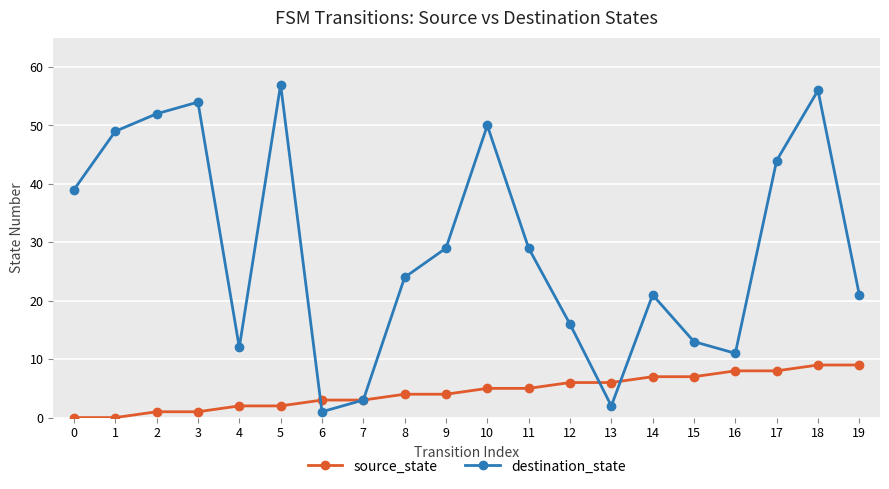

What are all the series names shown in the legend?

source_state, destination_state